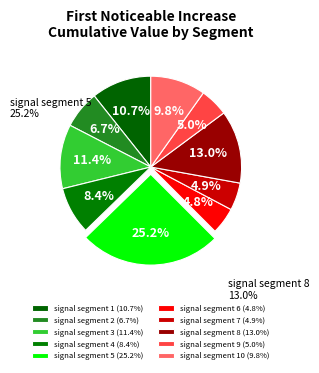

To the nearest percent, what percentage of the pie is signal segment 6?

5%